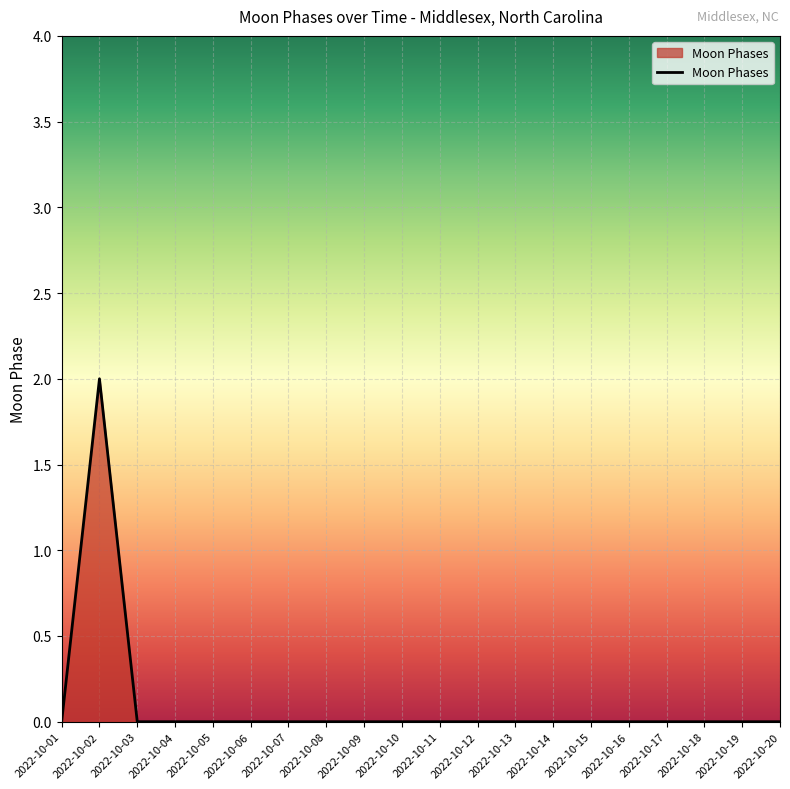

Which category has the highest value across all series?

2022-10-02